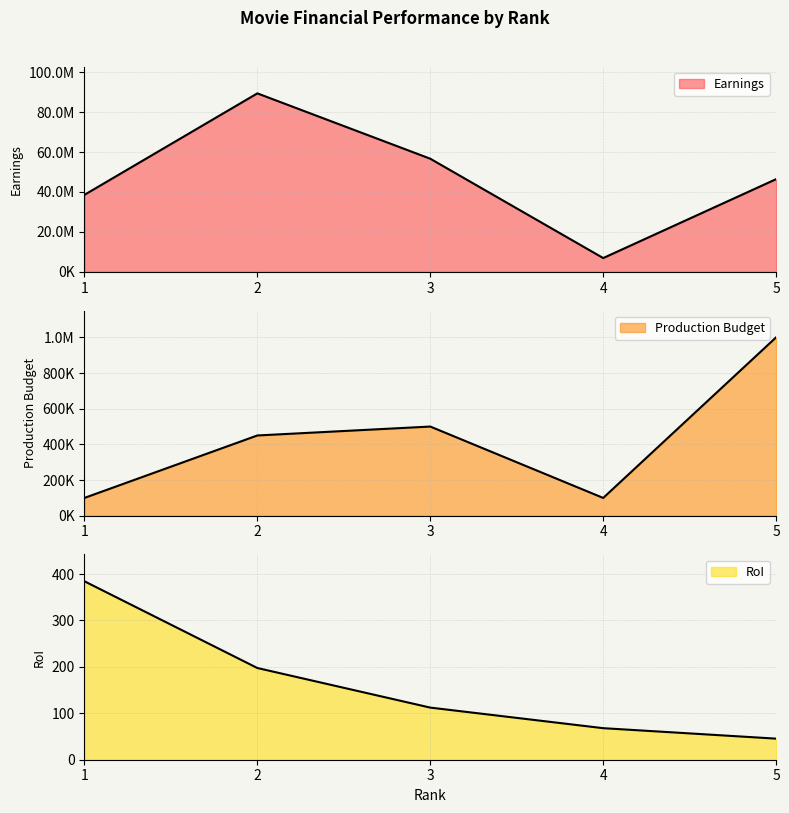

Count the number of categories in the chart.

5